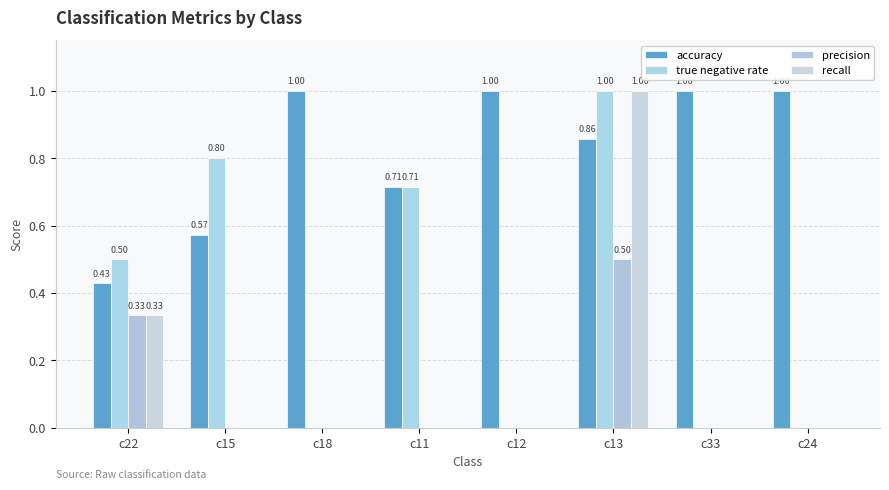

The value of accuracy at c15 is 0.6. True or false?

True